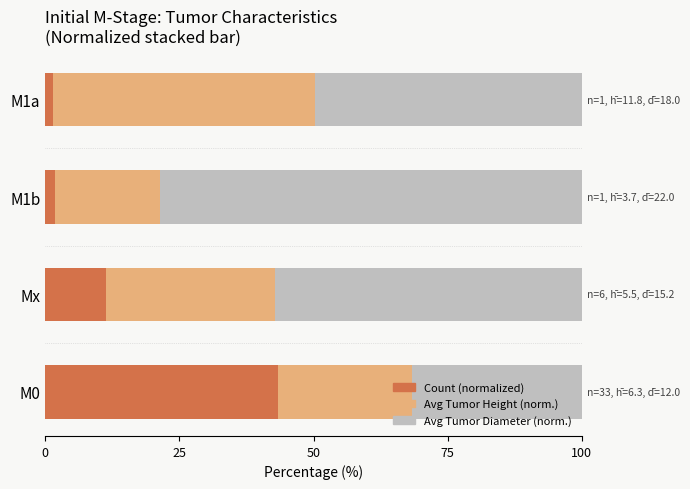

At which label does Count (normalized) reach its peak?

M0